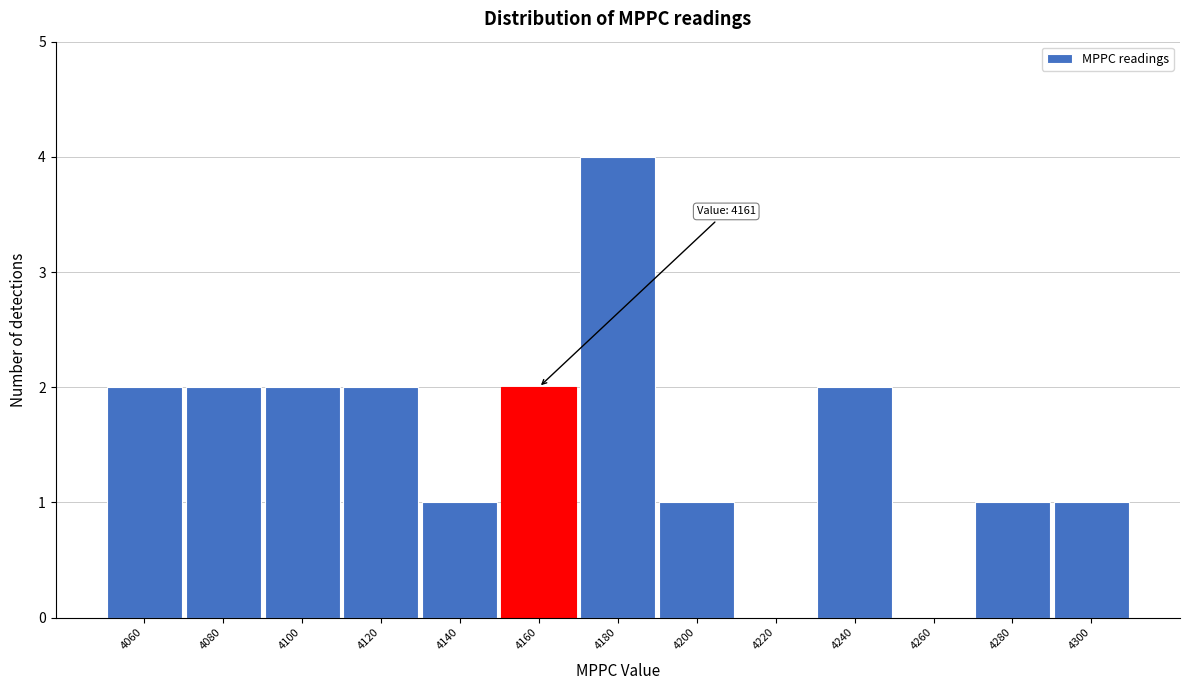

Reading left to right, what are all the values shown in this chart?

4060=2	4080=2	4100=2	4120=2	4140=1	4160=2	4180=4	4200=1	4220=0	4240=2	4260=0	4280=1	4300=1